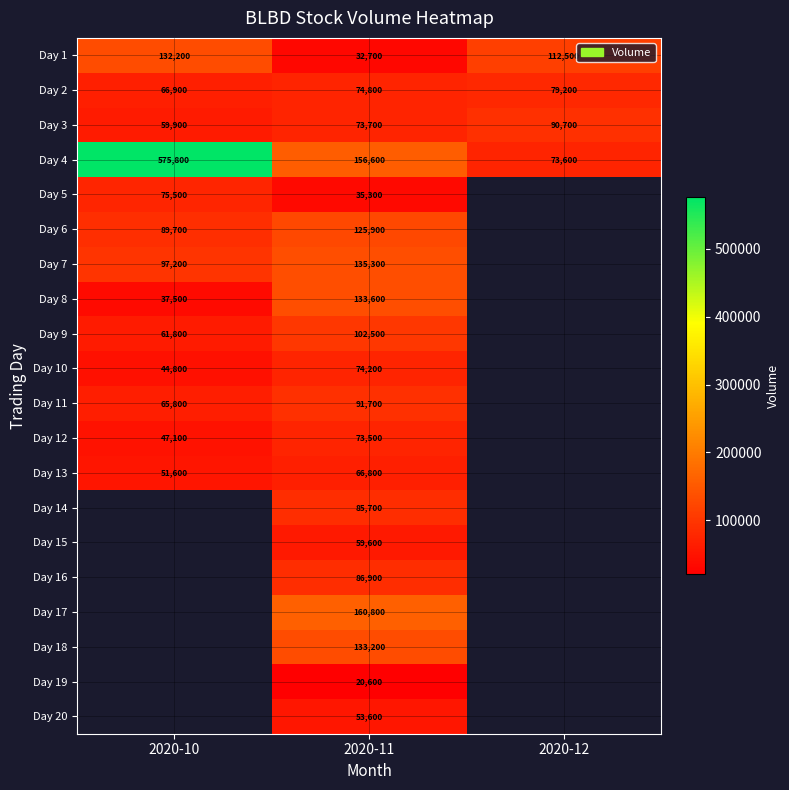

At 2020-11, list the series in order from smallest to largest.

Day 19, Day 1, Day 5, Day 20, Day 15, Day 13, Day 12, Day 3, Day 10, Day 2, Day 14, Day 16, Day 11, Day 9, Day 6, Day 18, Day 8, Day 7, Day 4, Day 17